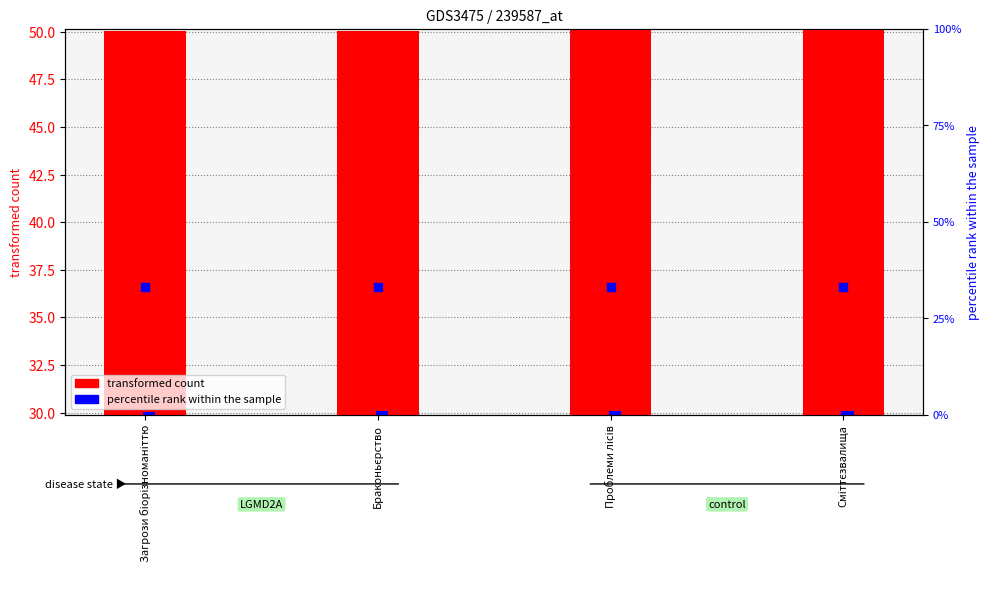

Which series has the largest total across all categories?

transformed count